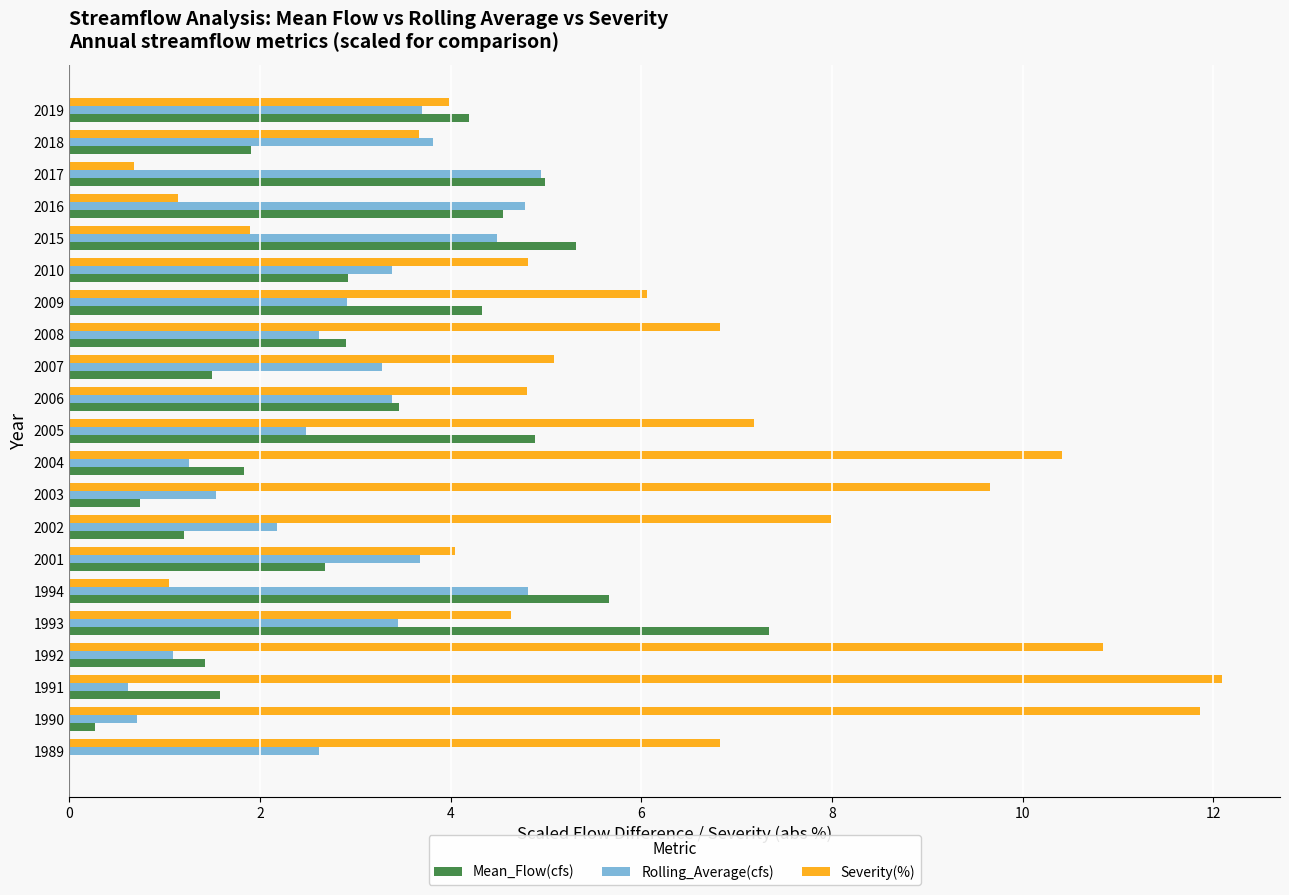

What is the sum of the Severity(%) values at 2002 and 2010?

12.8